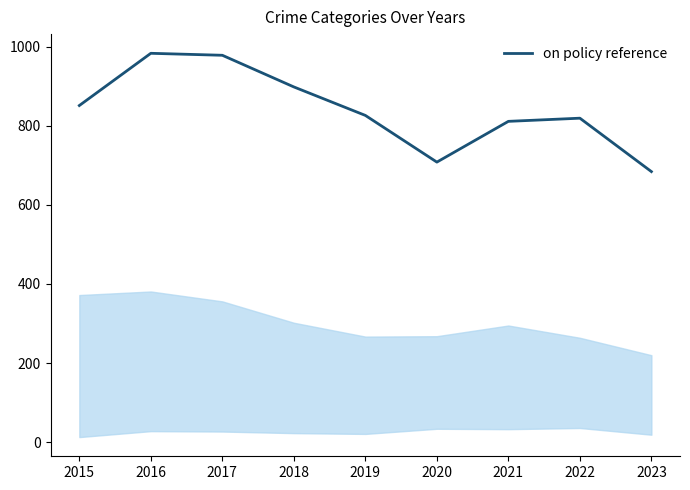

What is the difference between the maximum and minimum values?

299